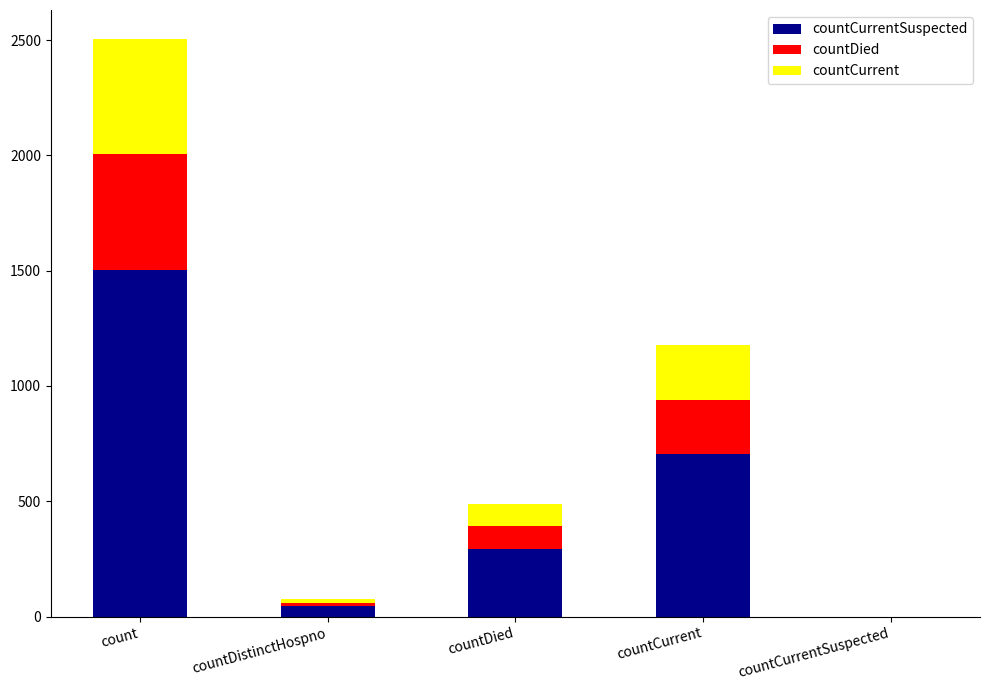

How many distinct data groups are displayed?

3